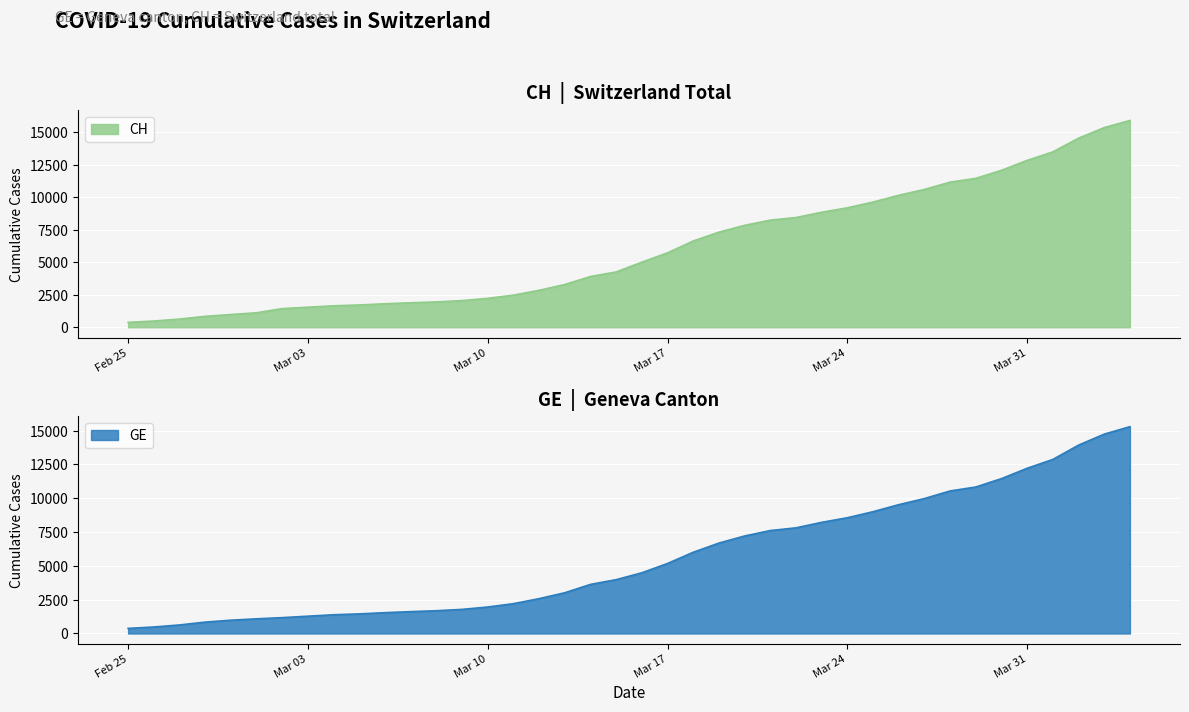

How many categories are shown in the chart?

40